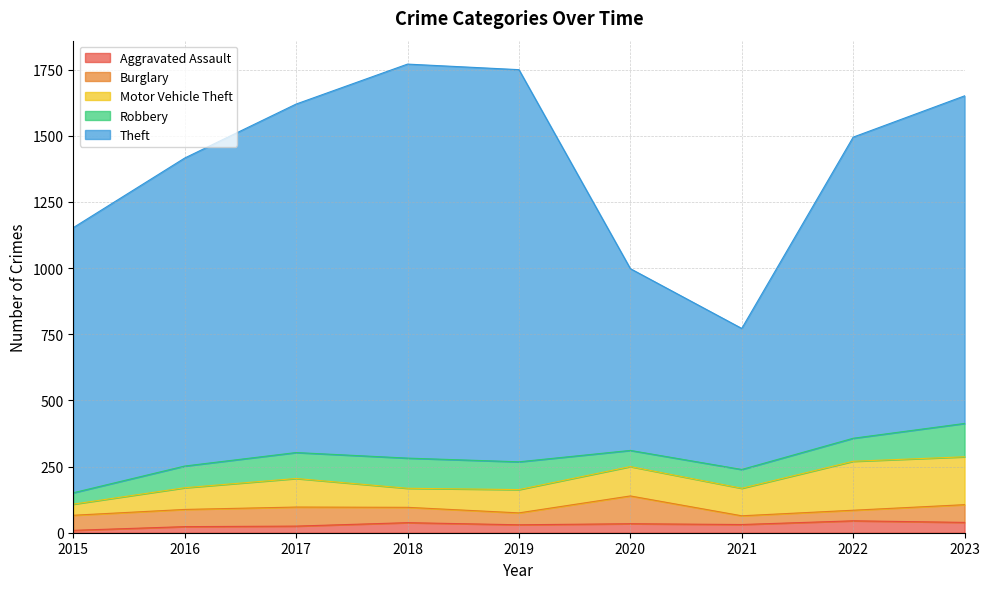

Which has a higher value, 2017 or 2020?

2020